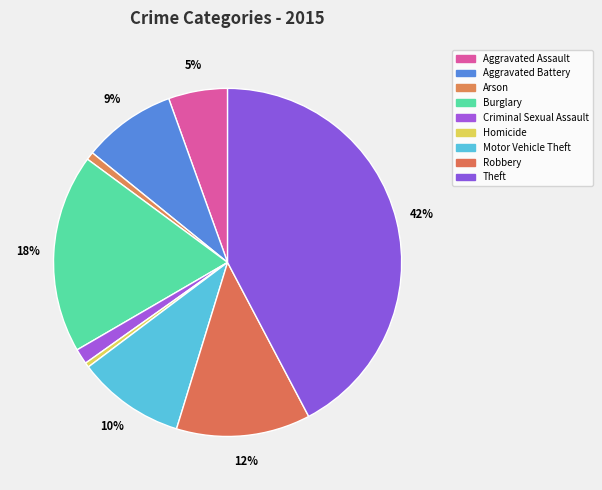

Does any single category account for the majority?

No